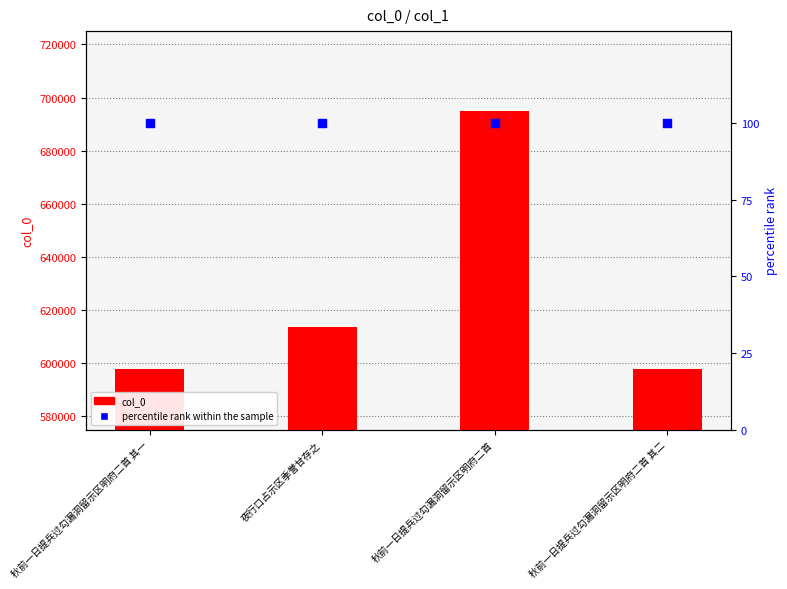

Is the value of percentile rank within the sample at 夜行口占示区季誉甘存之 greater than the value of col_0 at 秋前一日提兵过勾漏洞留示区明府二首 其一?

No